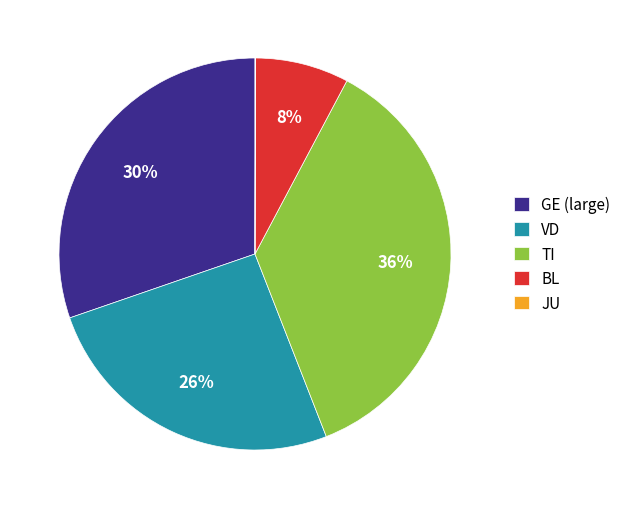

Is there any slice that represents more than half of the pie?

No